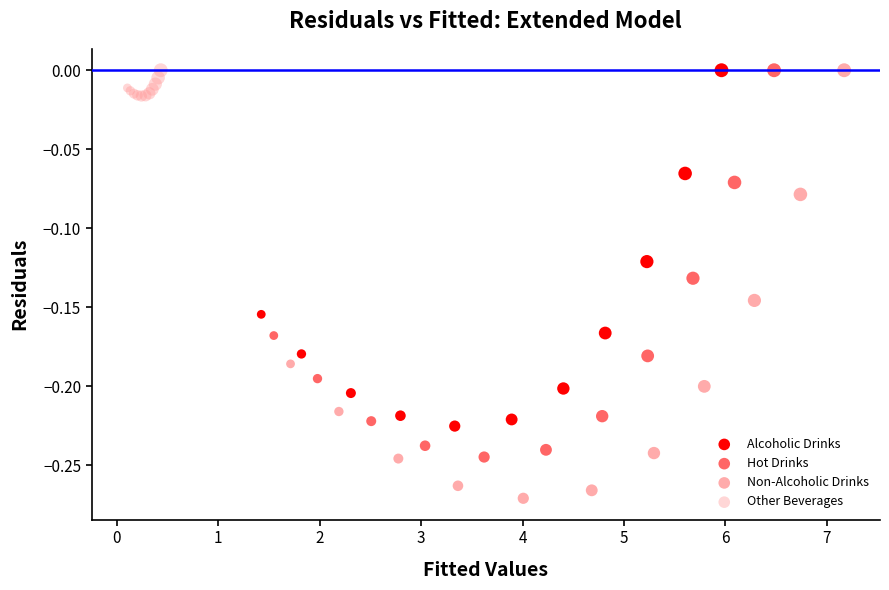

What are all the series names shown in the legend?

Alcoholic Drinks, Hot Drinks, Non-Alcoholic Drinks, Other Beverages